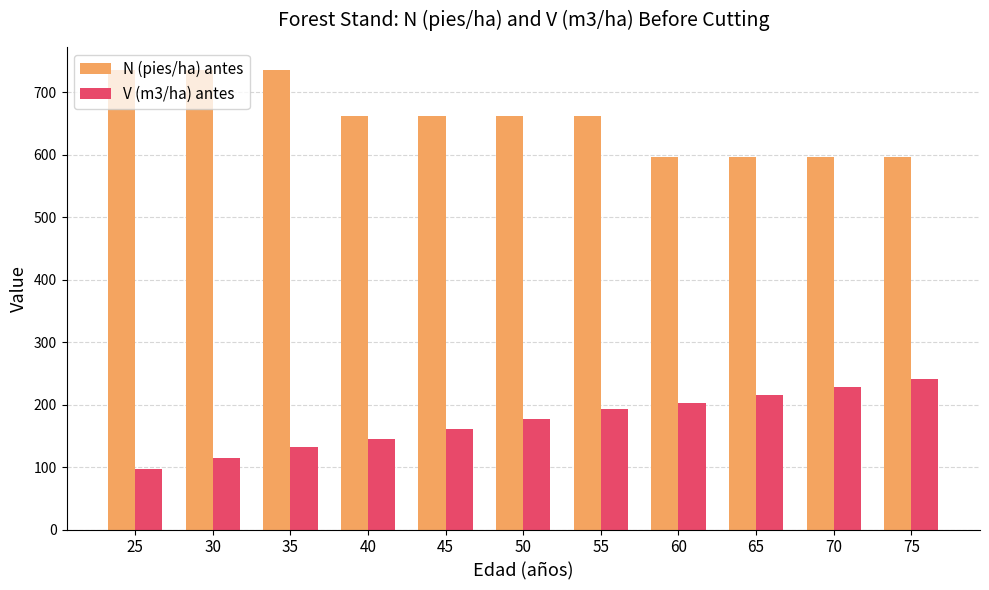

What is the maximum value for V (m3/ha) antes?

241.5